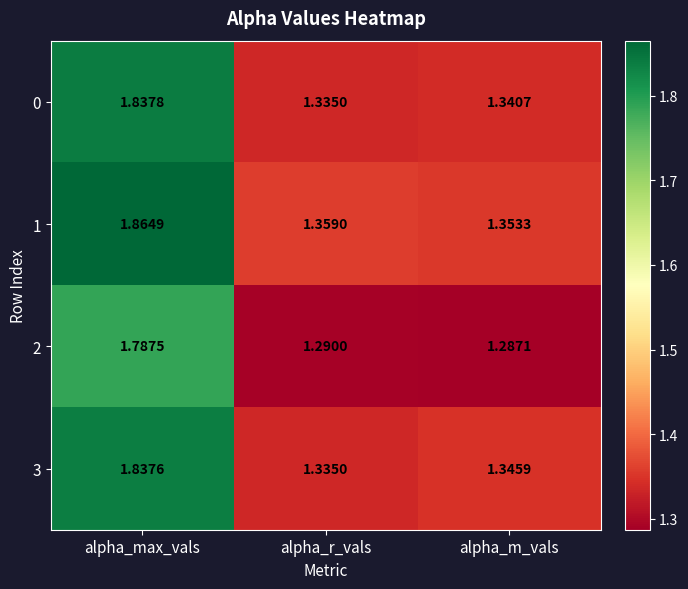

Rank the categories by 2 value from lowest to highest.

alpha_m_vals, alpha_r_vals, alpha_max_vals